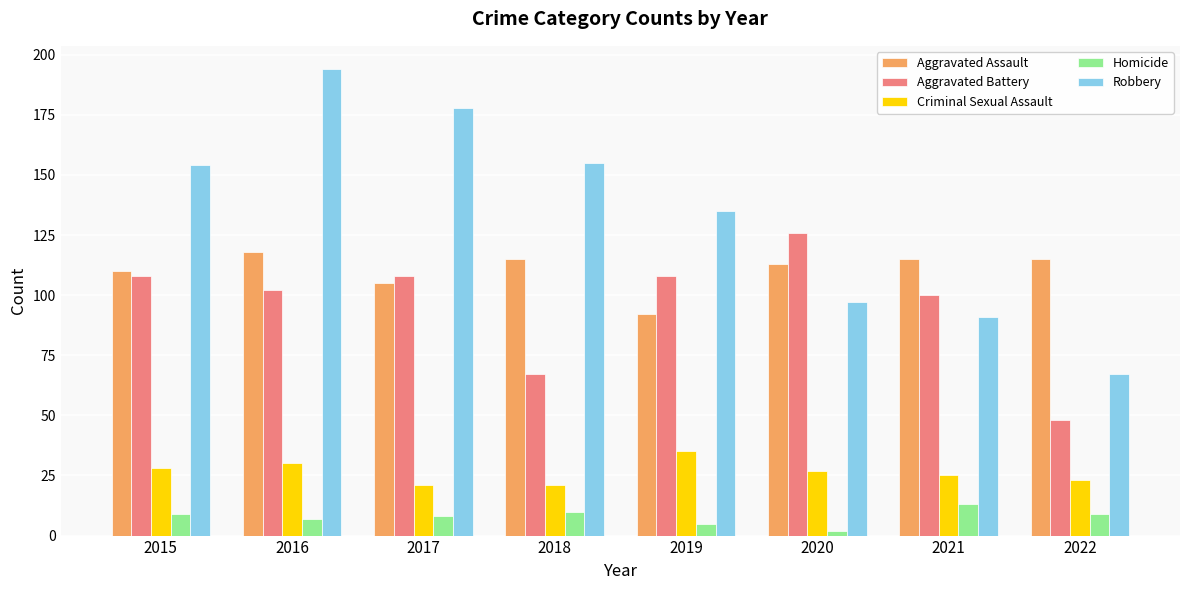

Where does the Aggravated Assault series first go above 115?

2016